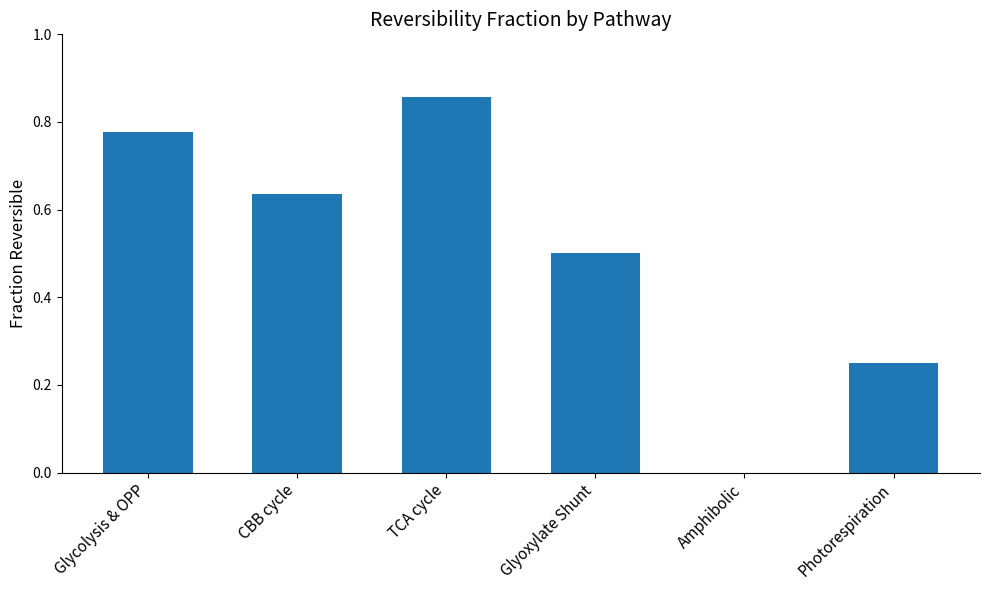

What is the sum of the values at Glyoxylate Shunt and Amphibolic?

0.5